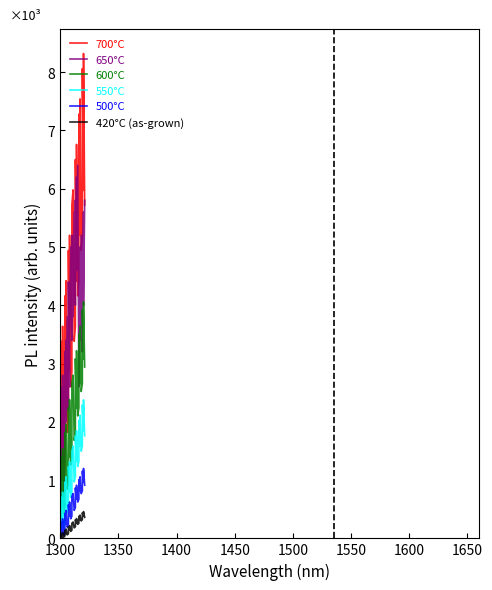

How many interior local valleys does the 500°C series have?

12